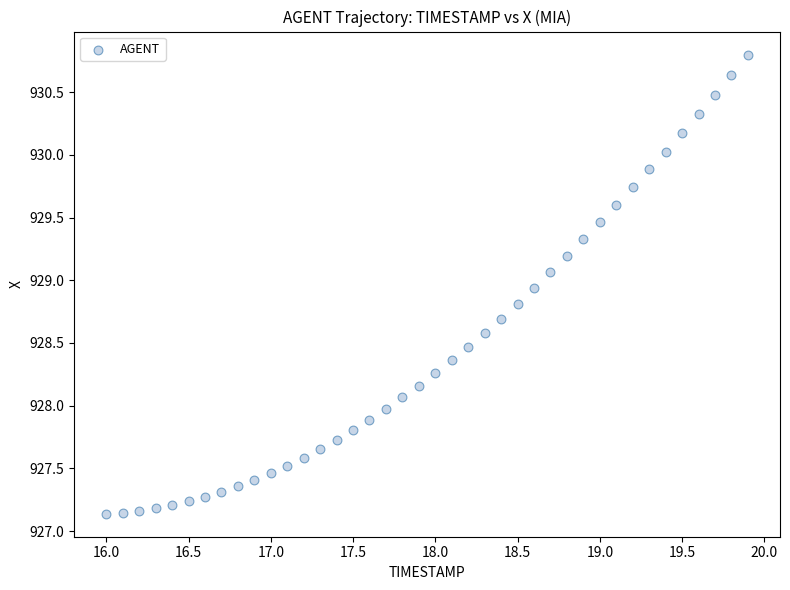

What is the range of Y values (max minus min)?

3.7